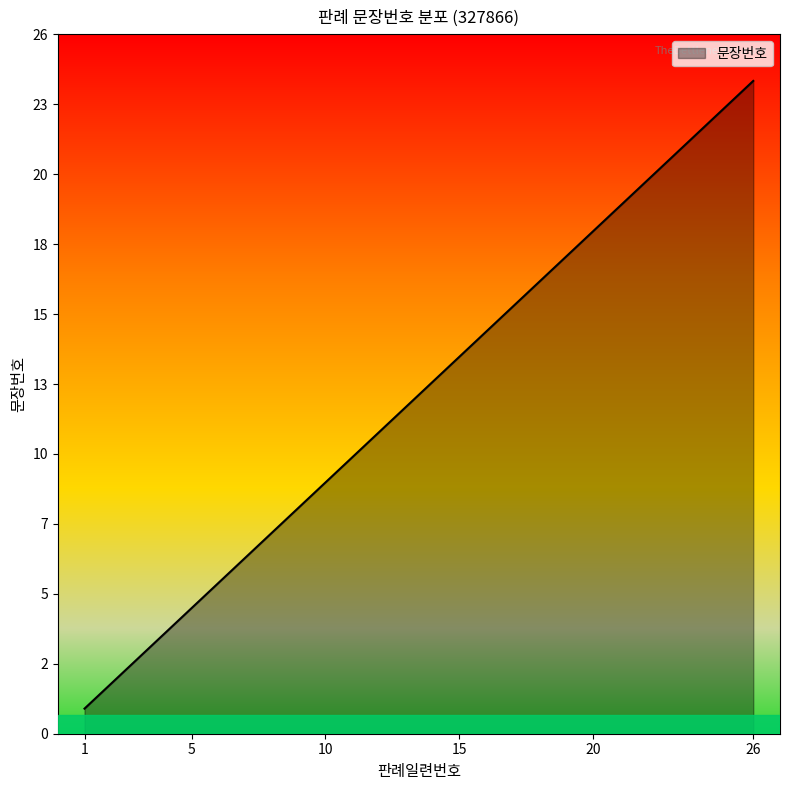

Is this an area chart (filled region under the line)?

Yes